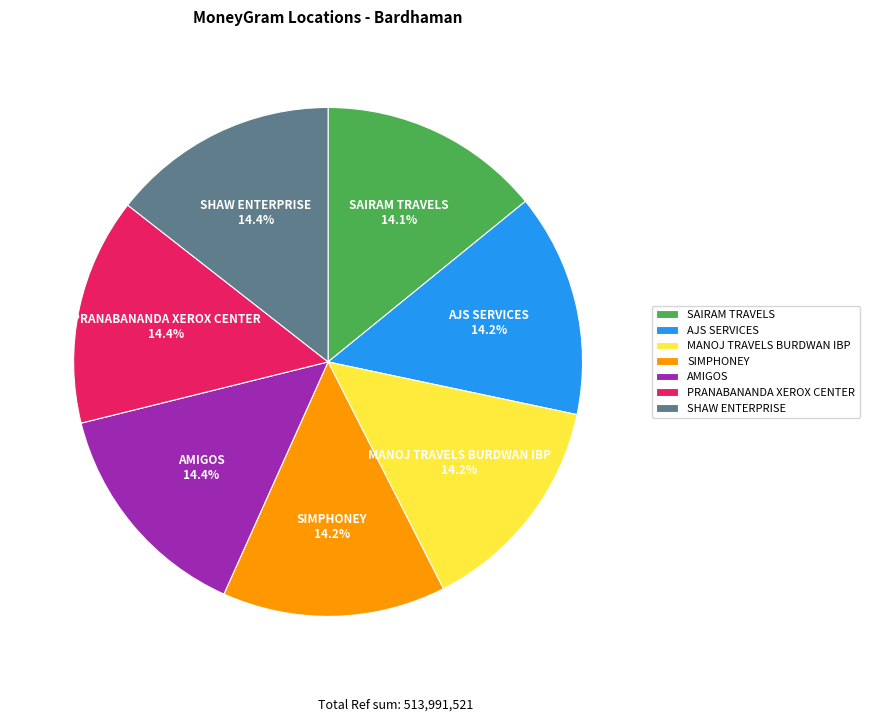

Approximately how many times larger is the value at MANOJ TRAVELS BURDWAN IBP compared to SAIRAM TRAVELS?

1.0